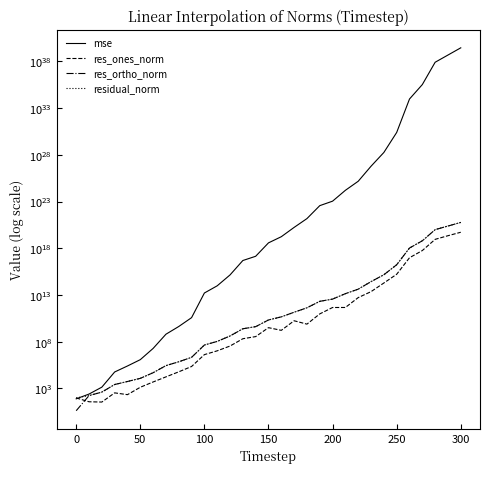

Which series has the largest total across all categories?

mse